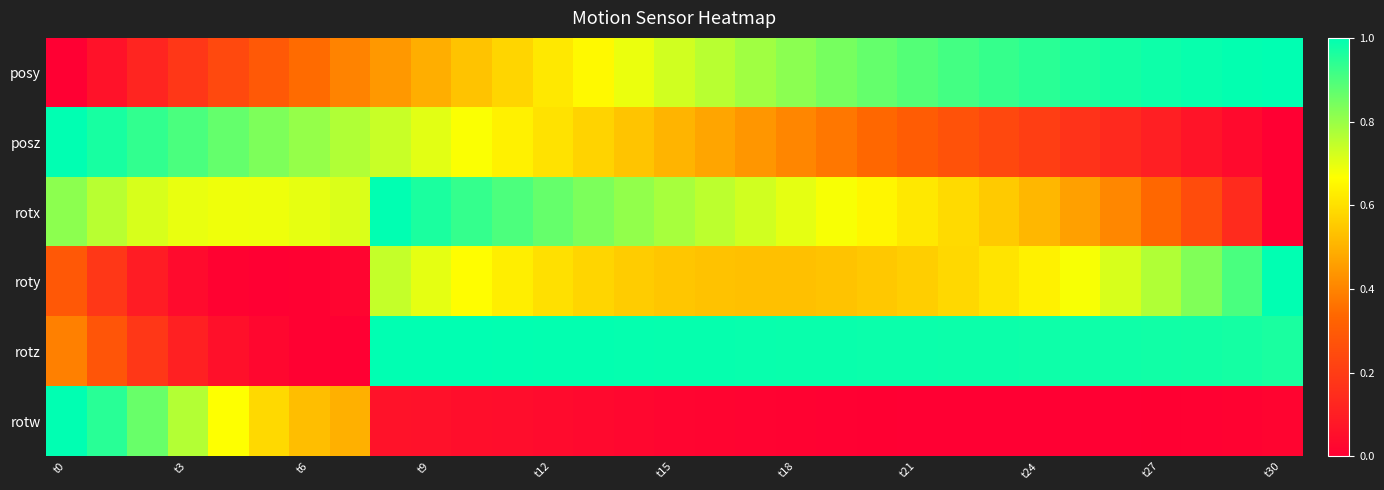

Rank the series by their maximum value, from lowest to highest.

posy, posz, rotx, roty, rotz, rotw